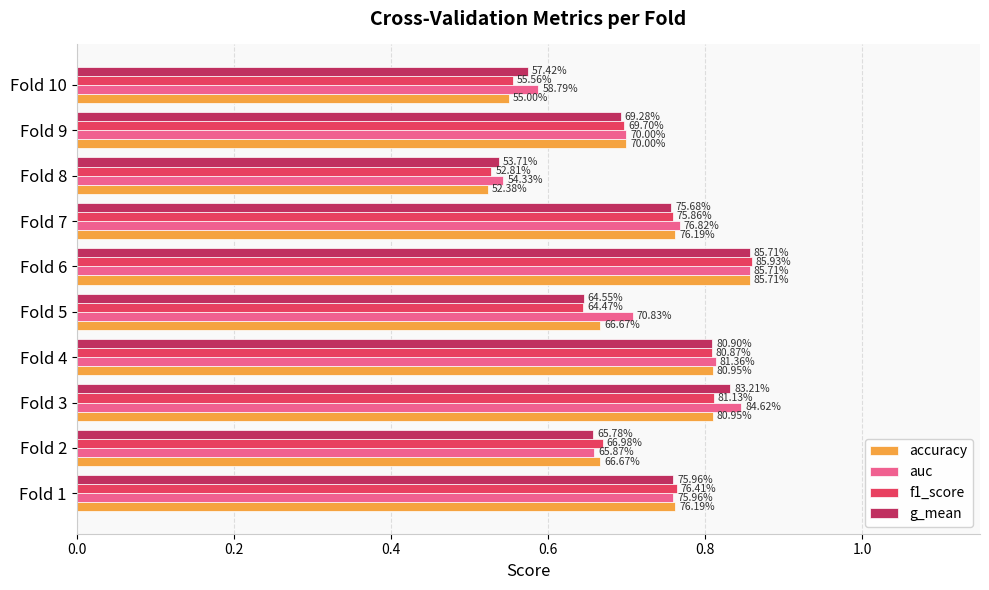

What are all the series names shown in the legend?

accuracy, auc, f1_score, g_mean